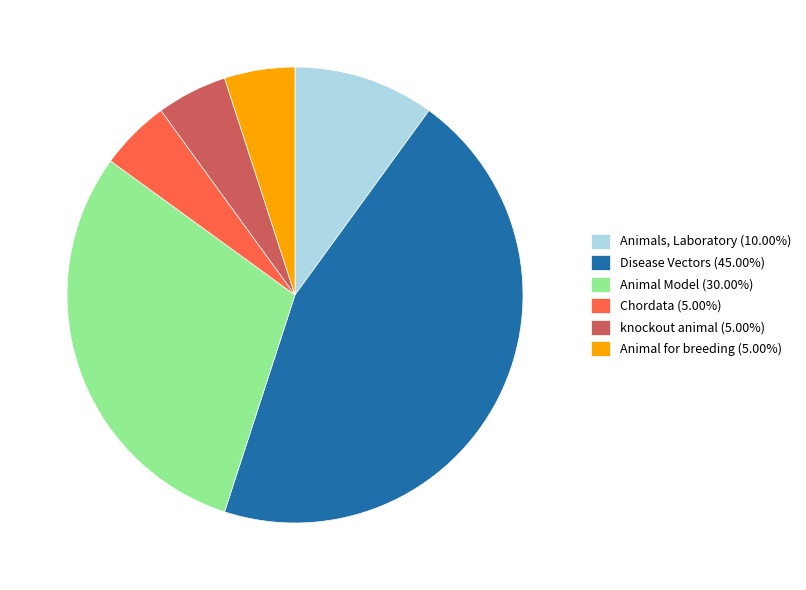

Is the sum of Animal Model (30.00%) and Chordata (5.00%) greater than half?

No